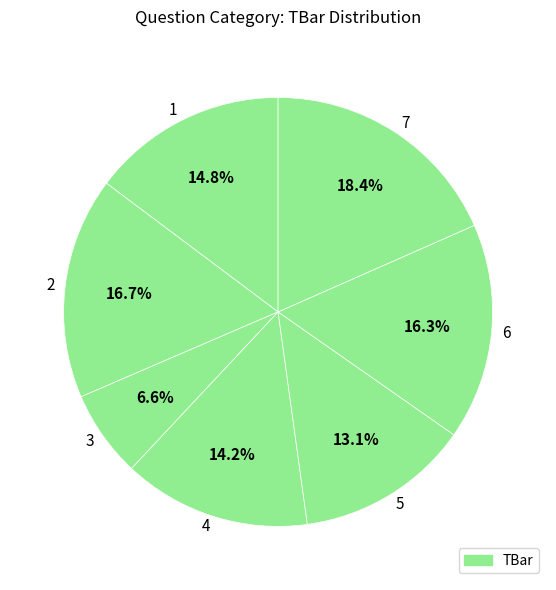

The 7 slice represents 18% of the pie. True or false?

True